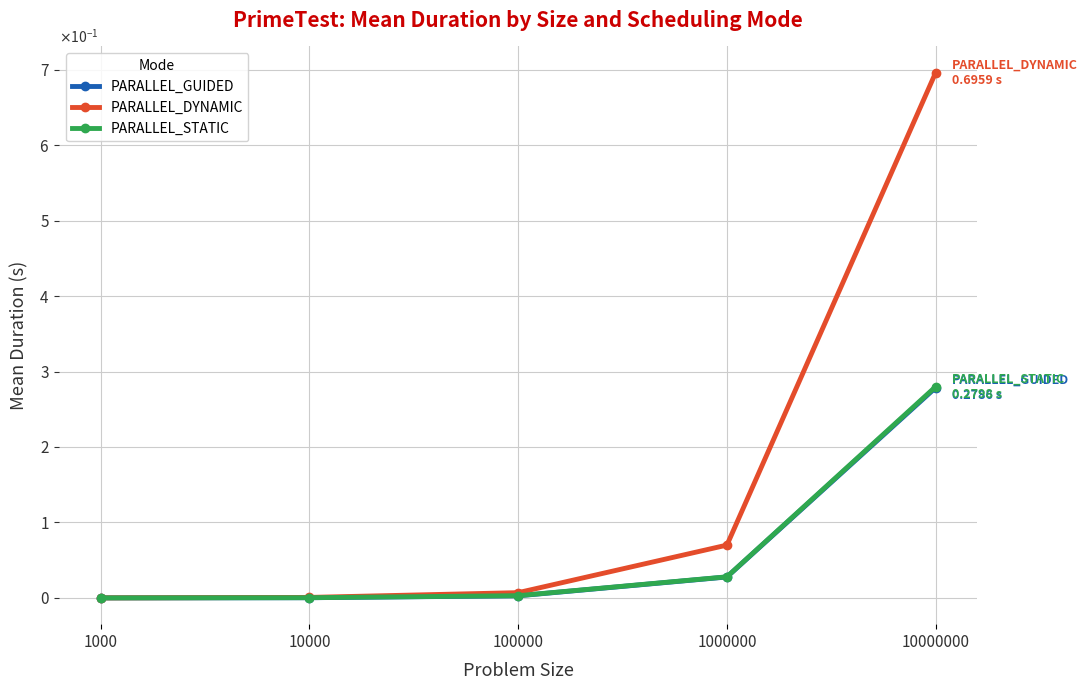

What are all the series names shown in the legend?

PARALLEL_GUIDED, PARALLEL_DYNAMIC, PARALLEL_STATIC